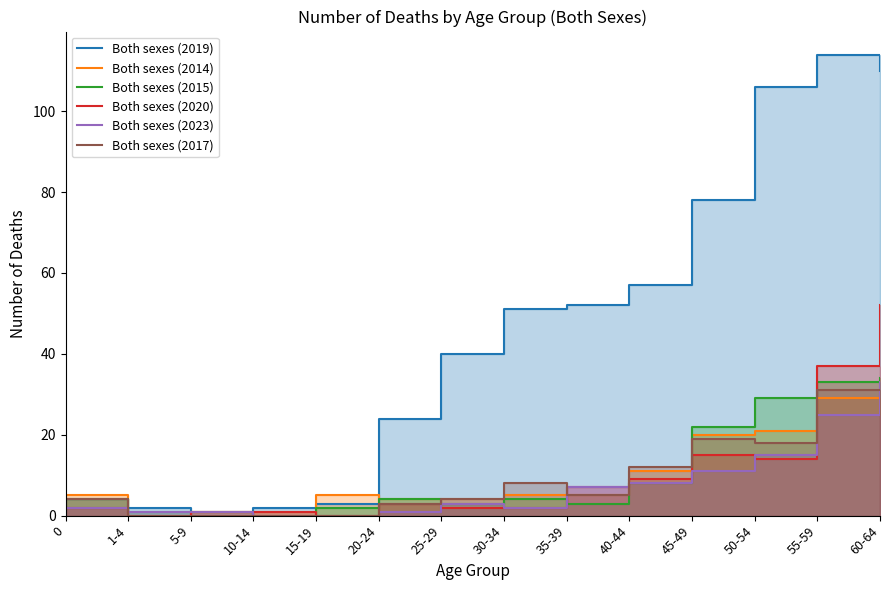

Where is the first local maximum for Both sexes (2015)?

20-24